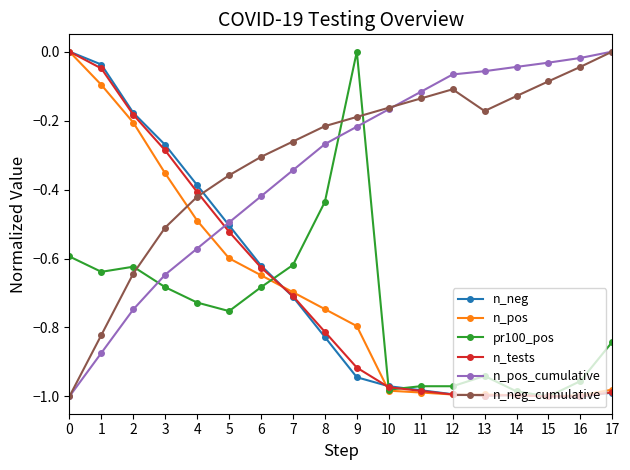

At which label is pr100_pos closest to 0?

9